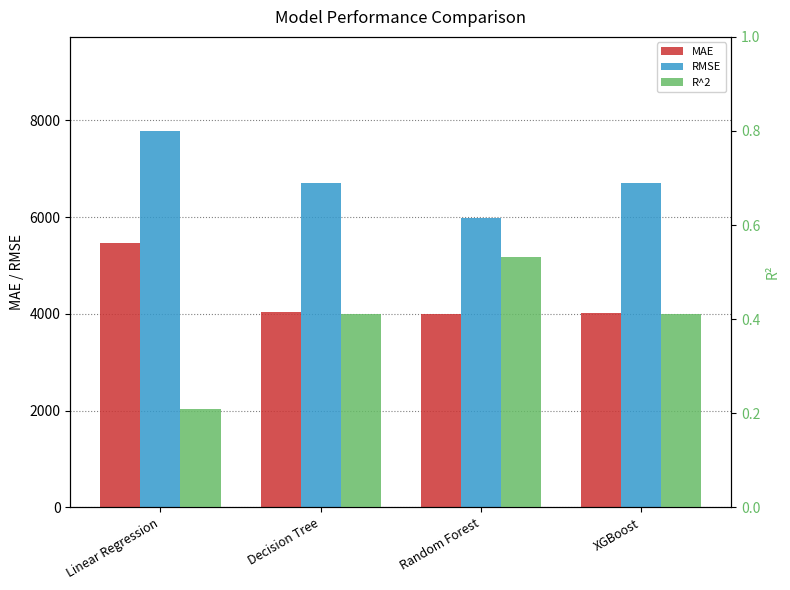

What value does the RMSE series have at XGBoost?

6710.0